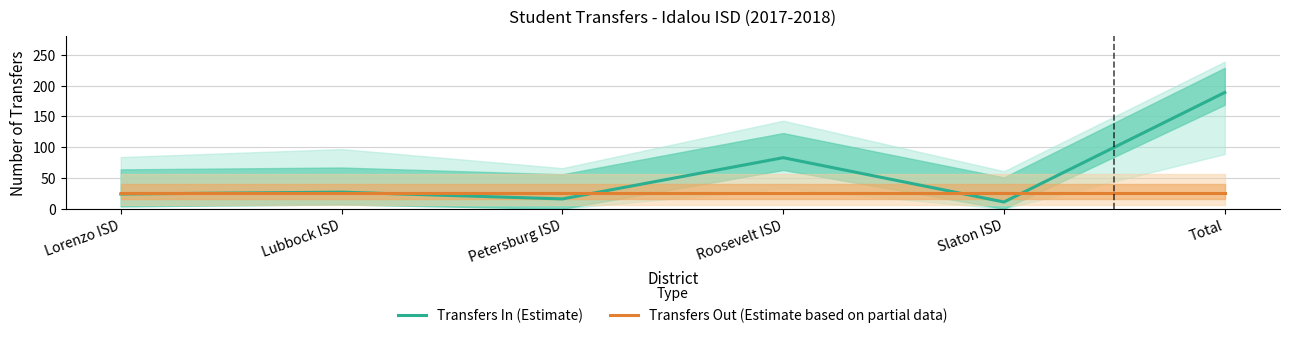

Rank the categories by Transfers Out (Estimate based on partial data) value from highest to lowest.

Lorenzo ISD, Lubbock ISD, Petersburg ISD, Roosevelt ISD, Slaton ISD, Total